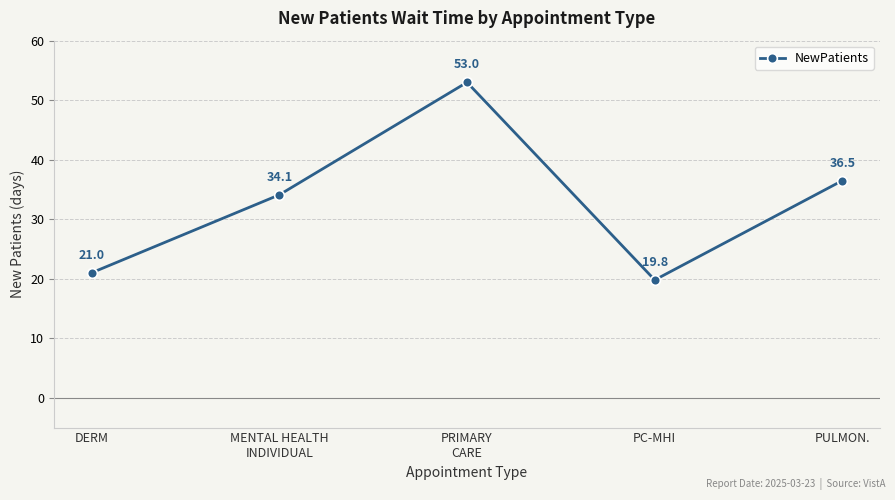

How many interior local valleys (lower than both neighbors) does the data have?

1